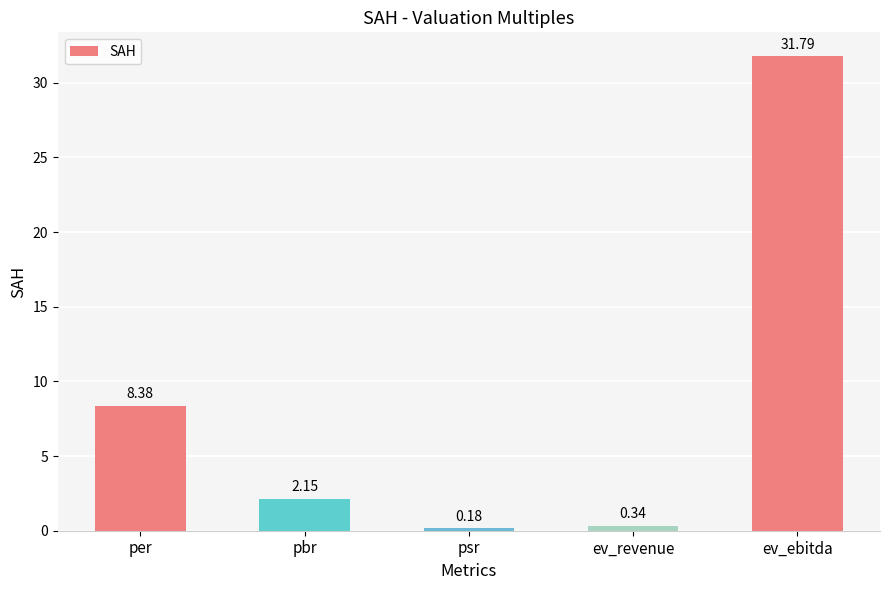

Approximately how many times larger is the value at ev_ebitda compared to per?

3.8